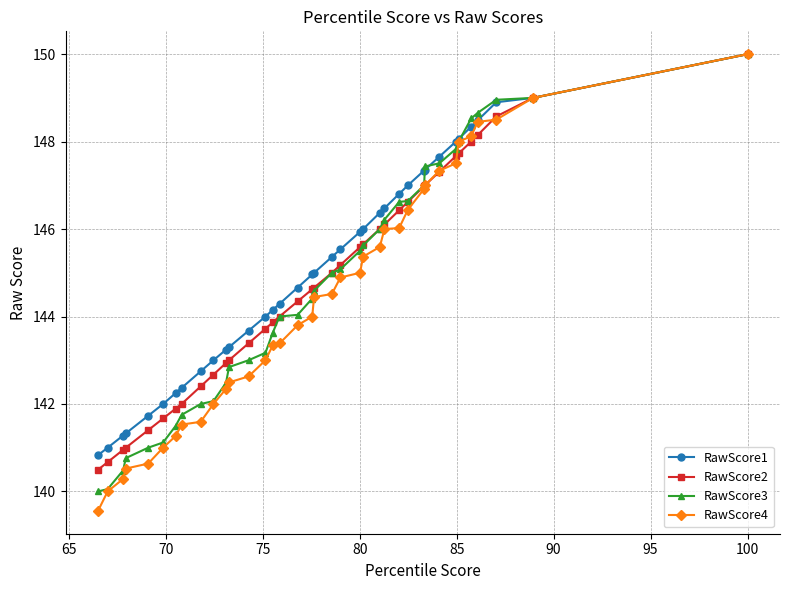

Rank the series by their average value, from highest to lowest.

RawScore1, RawScore2, RawScore3, RawScore4